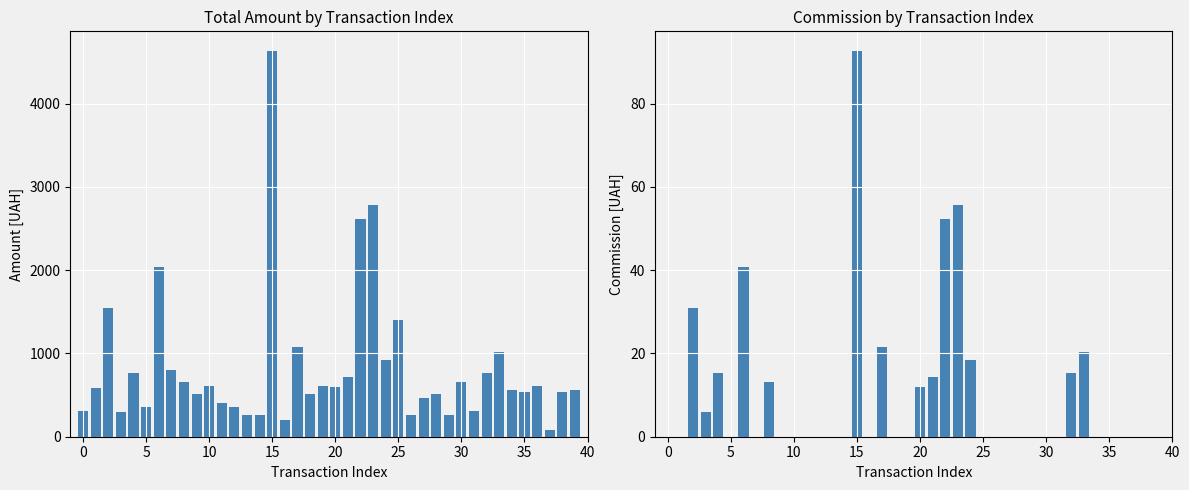

What is the label of the 28th bar from the right?

12